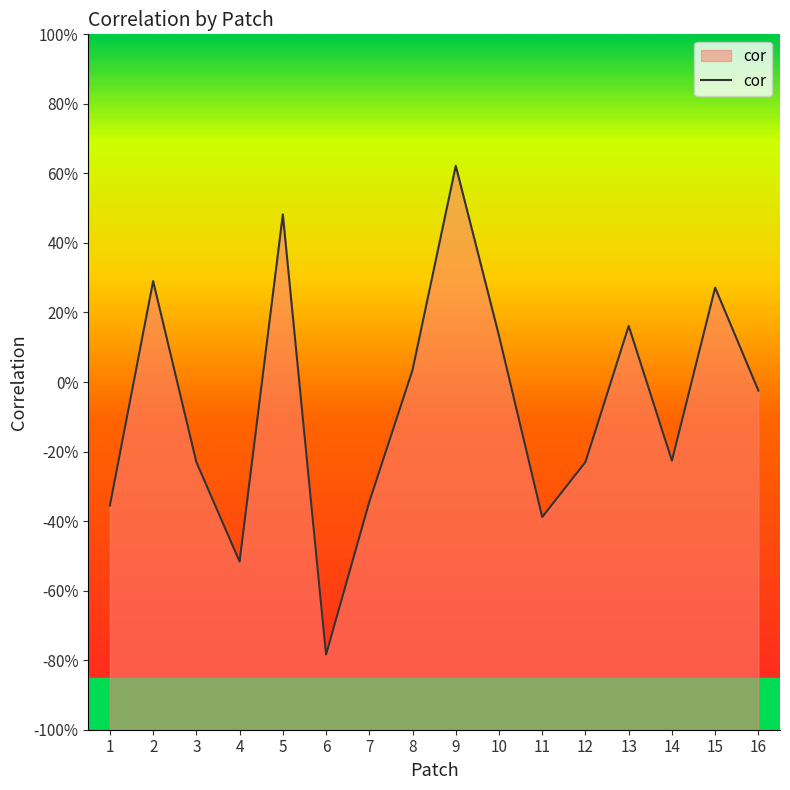

Rank the categories by value from lowest to highest.

6, 4, 11, 1, 7, 3, 12, 14, 16, 8, 10, 13, 15, 2, 5, 9